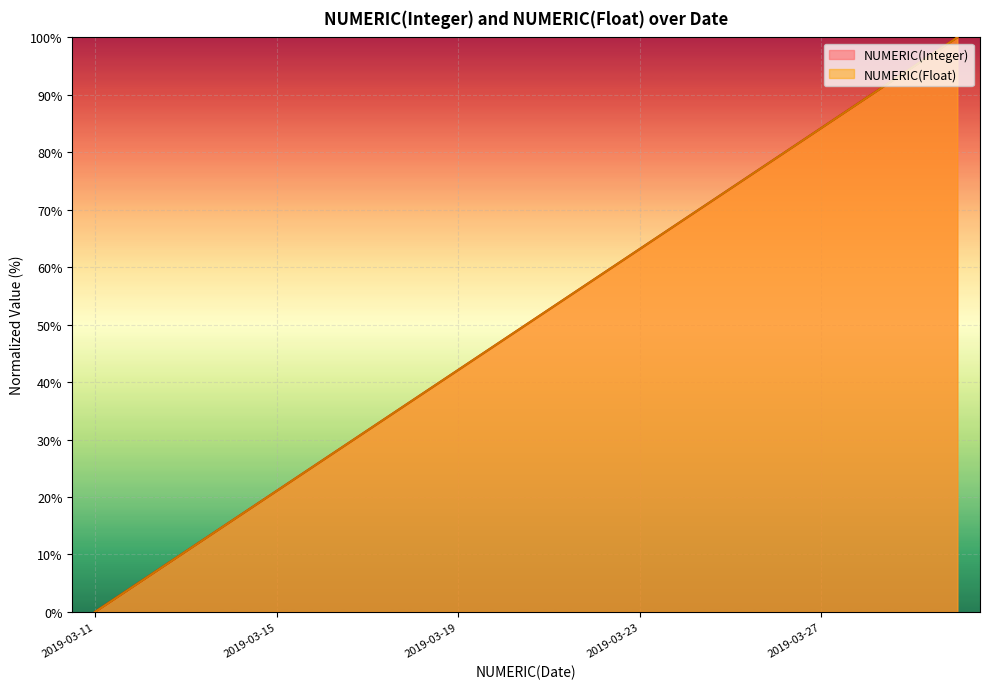

The value of NUMERIC(Integer) at 2019-03-14 is 6.7. True or false?

False